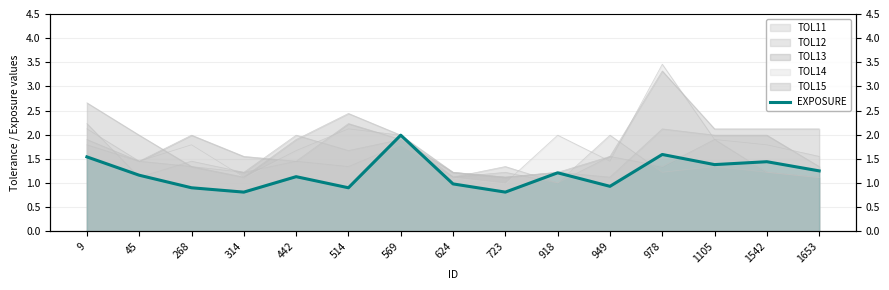

What value does the data have at 9?

1.5